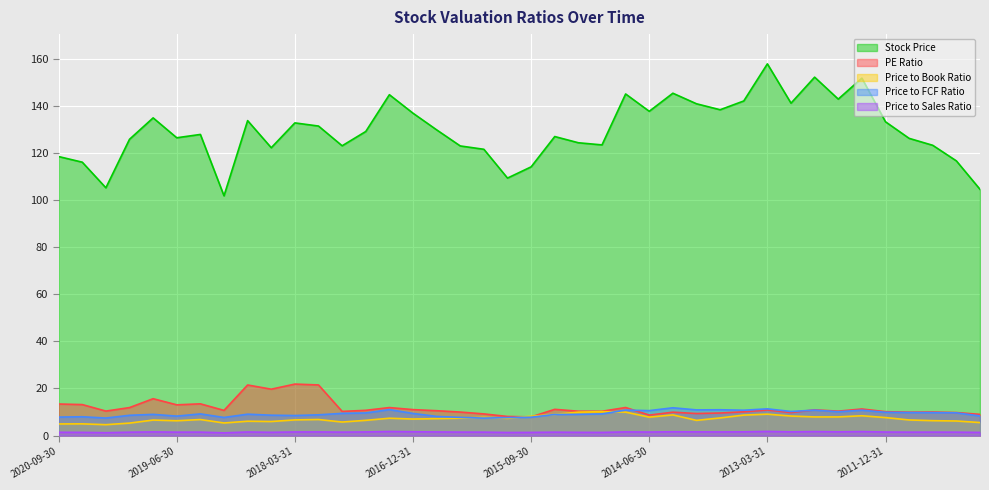

How many lines are shown in the chart?

5